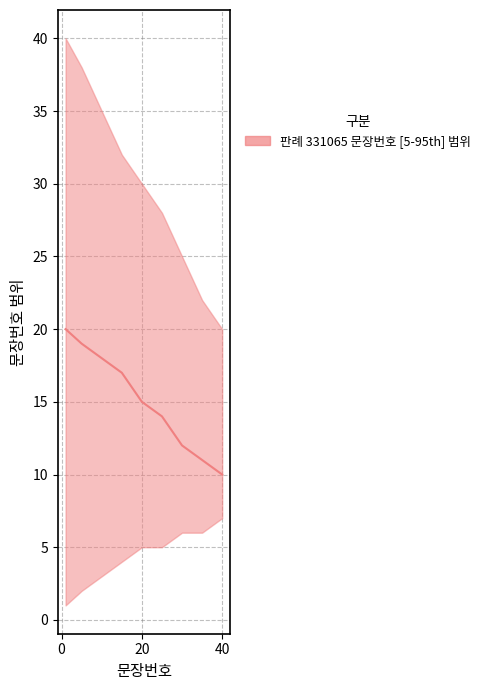

What is the smallest value displayed?

10